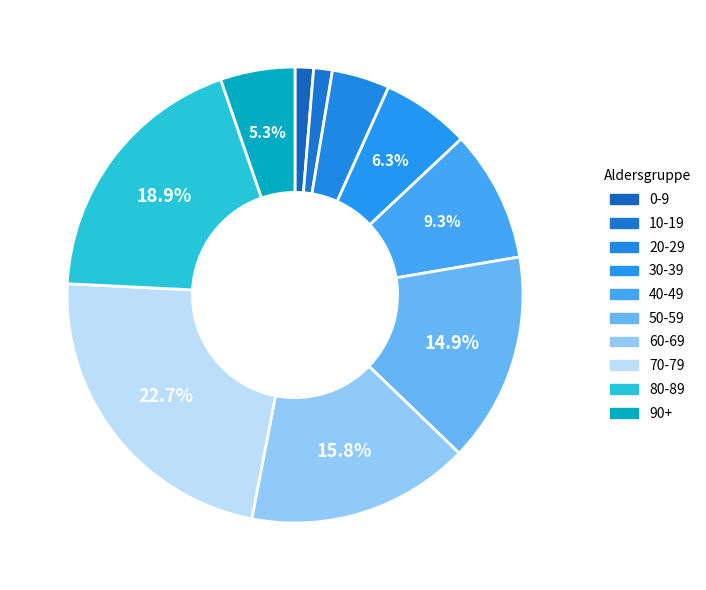

Does 40-49 account for over 50% of the chart?

No